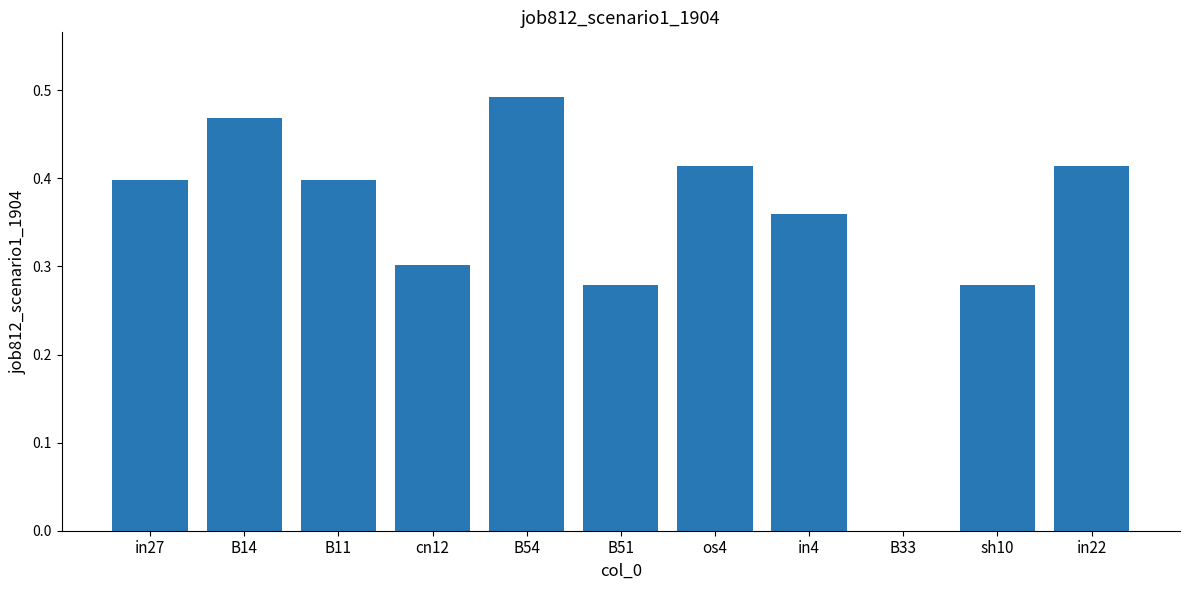

What is the sum of all values?

3.8